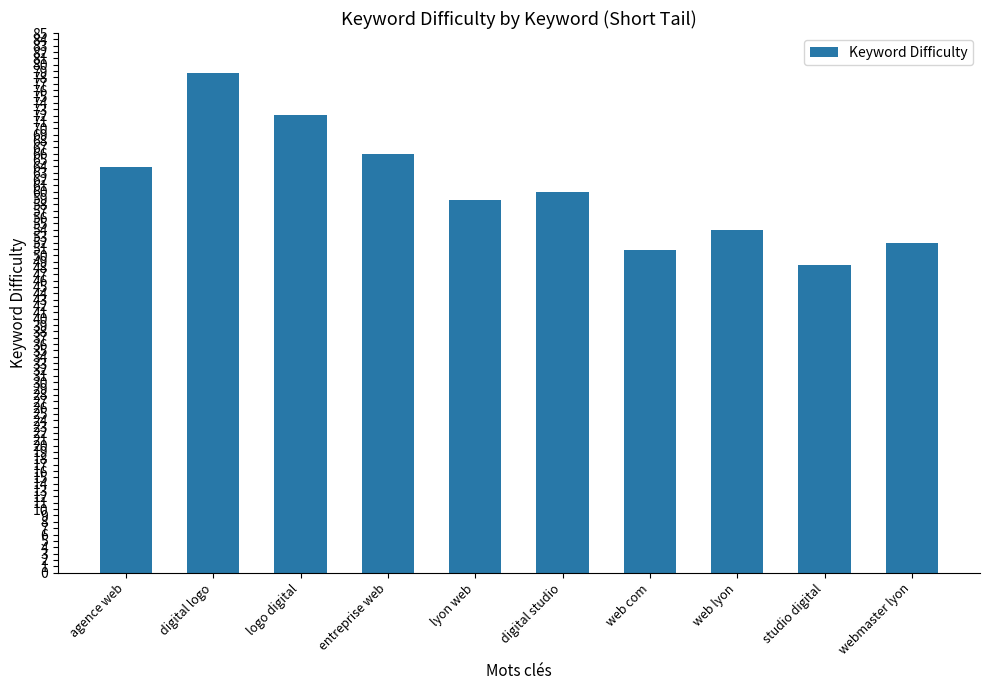

What is the sum of the values at digital studio and web lyon?

114.1